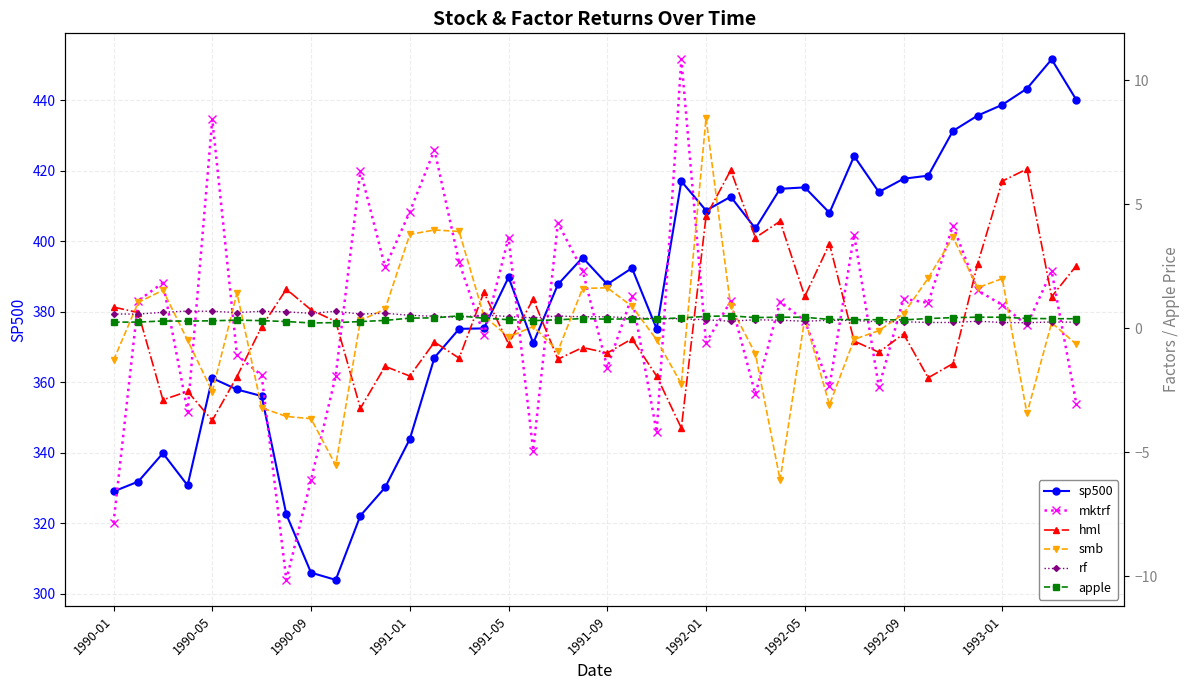

Rank the series by their maximum value, from lowest to highest.

apple, rf, hml, smb, mktrf, sp500